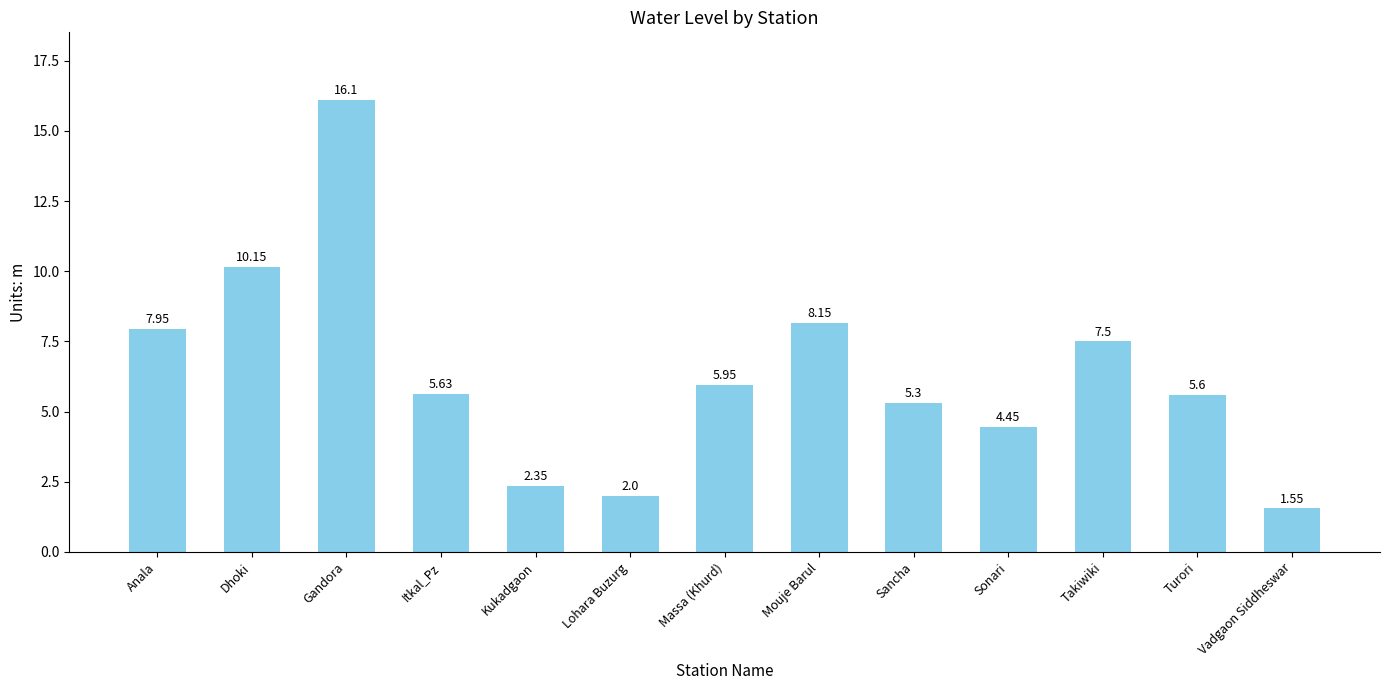

Where does the data first go above 5?

Anala